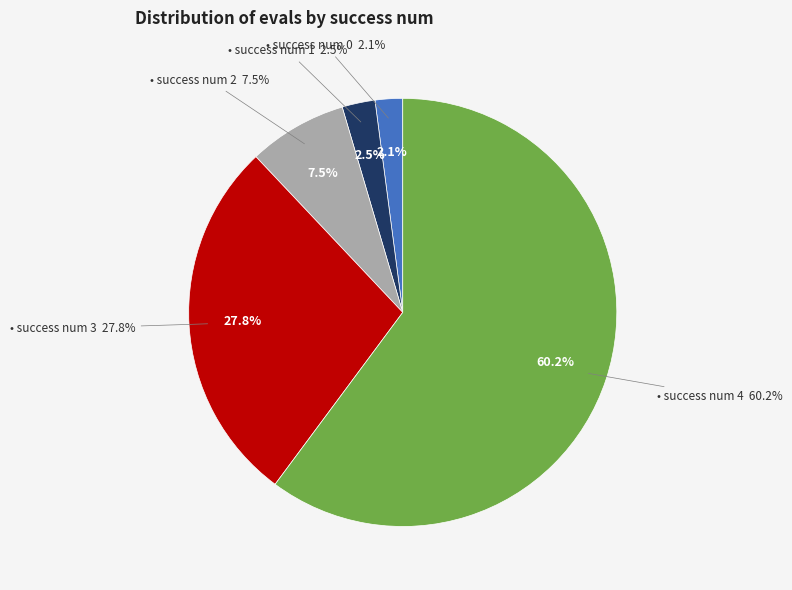

To the nearest percent, what is the difference between the largest and smallest slice percentages?

58%